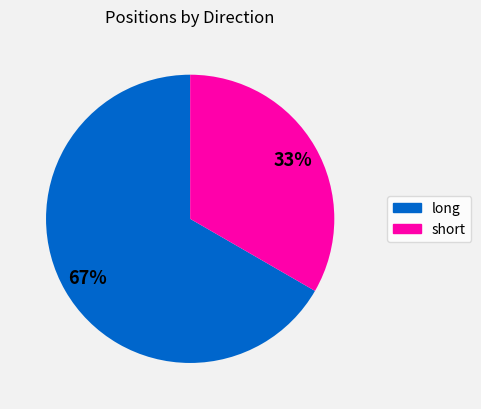

How many slices are in this pie chart?

2